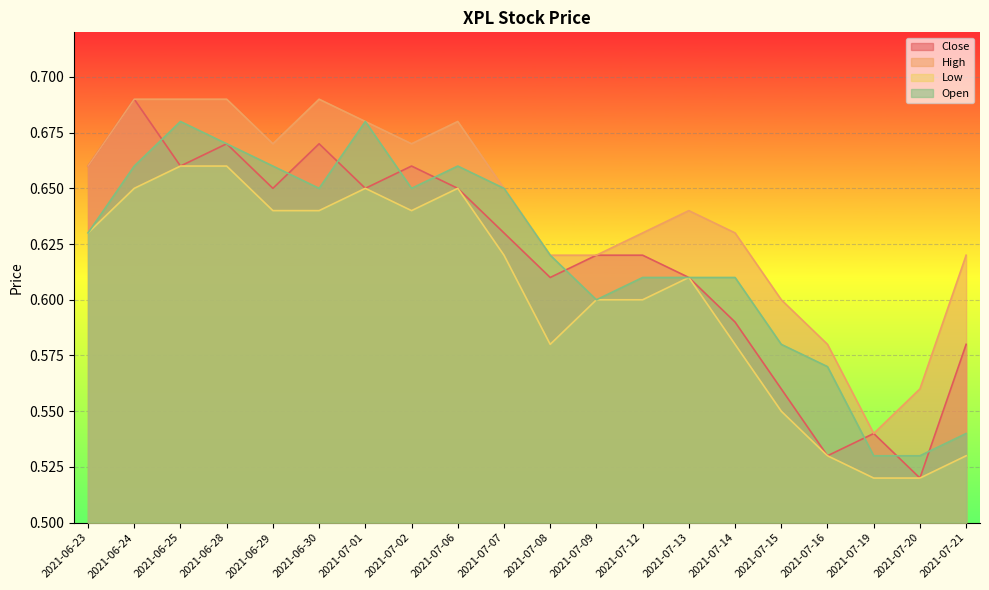

Which series has the largest total across all categories?

High